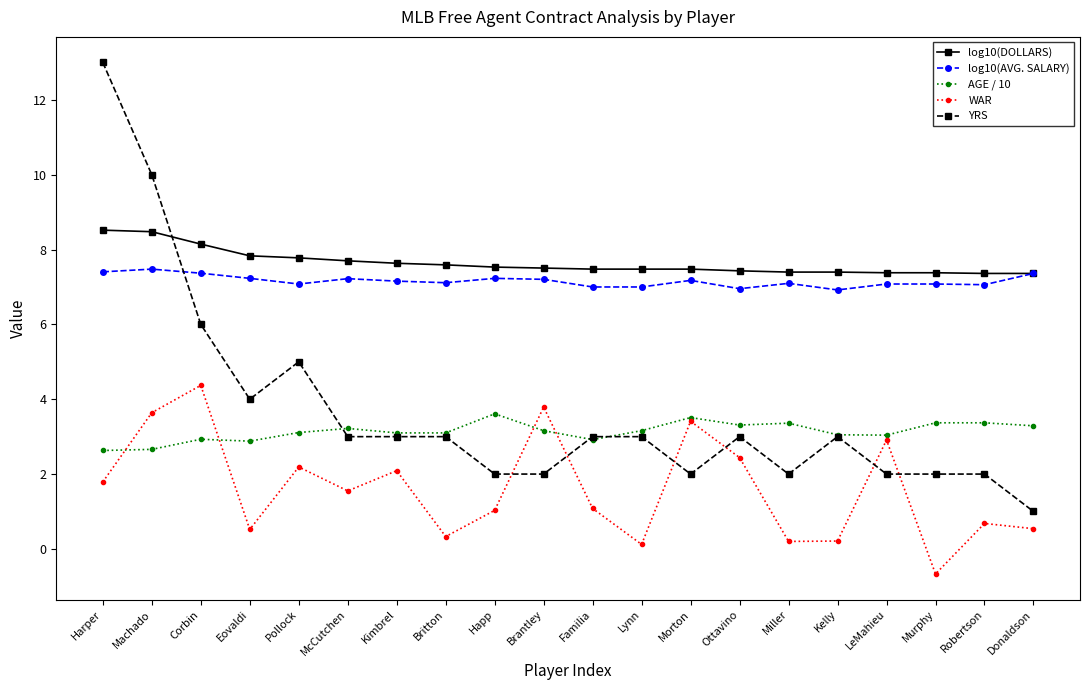

List the series in order of their peak value, highest first.

YRS, log10(DOLLARS), log10(AVG. SALARY), WAR, AGE / 10